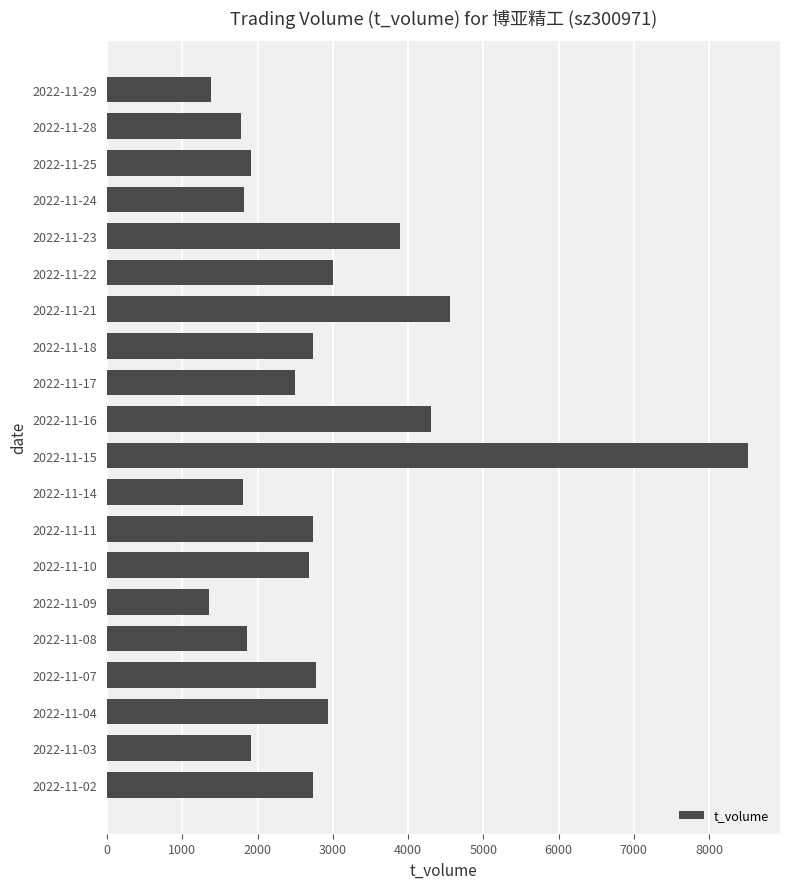

Which category has the highest value across all series?

2022-11-15